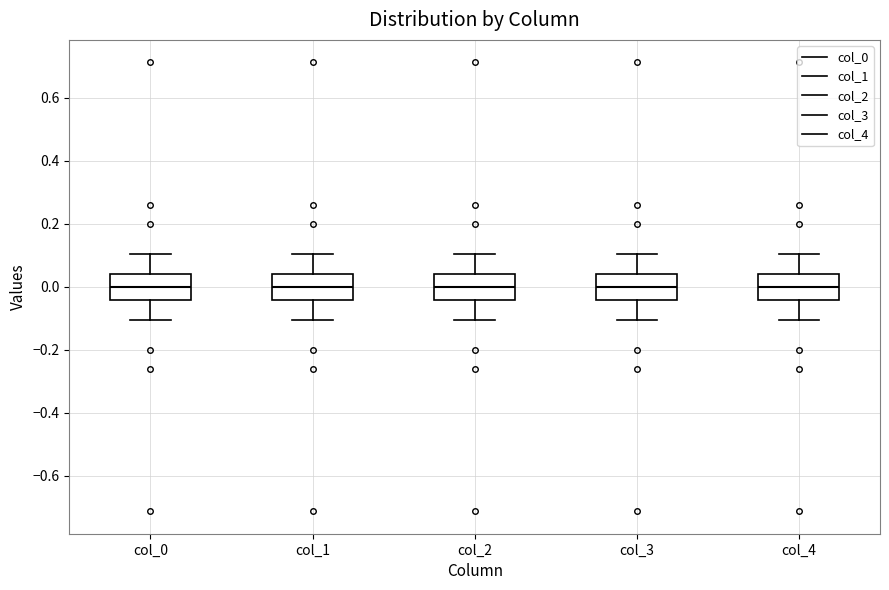

Reading left to right, transcribe this box plot: for each box, give where its median line is, the range the box spans, and where its two whiskers end, as read against the y-axis. The values are not printed on the chart, so give them approximately, as read against the axis.

col_0: median 0.00, box -0.04 to 0.04, whiskers -0.10 to 0.10
col_1: median 0.00, box -0.04 to 0.04, whiskers -0.10 to 0.10
col_2: median 0.00, box -0.04 to 0.04, whiskers -0.10 to 0.10
col_3: median 0.00, box -0.04 to 0.04, whiskers -0.10 to 0.10
col_4: median 0.00, box -0.04 to 0.04, whiskers -0.10 to 0.10